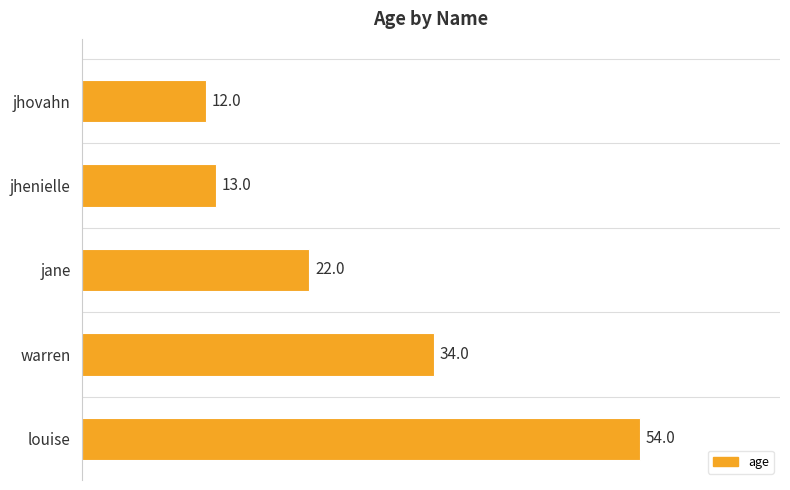

Which has a higher value, warren or jane?

warren